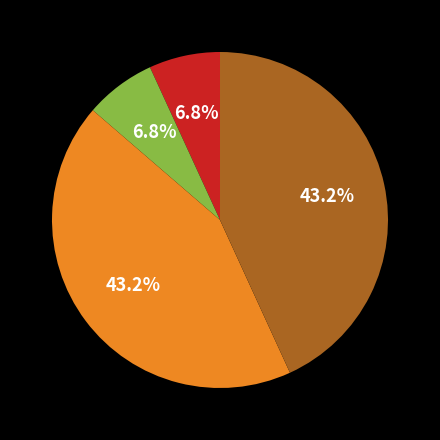

Does any single category account for the majority?

No